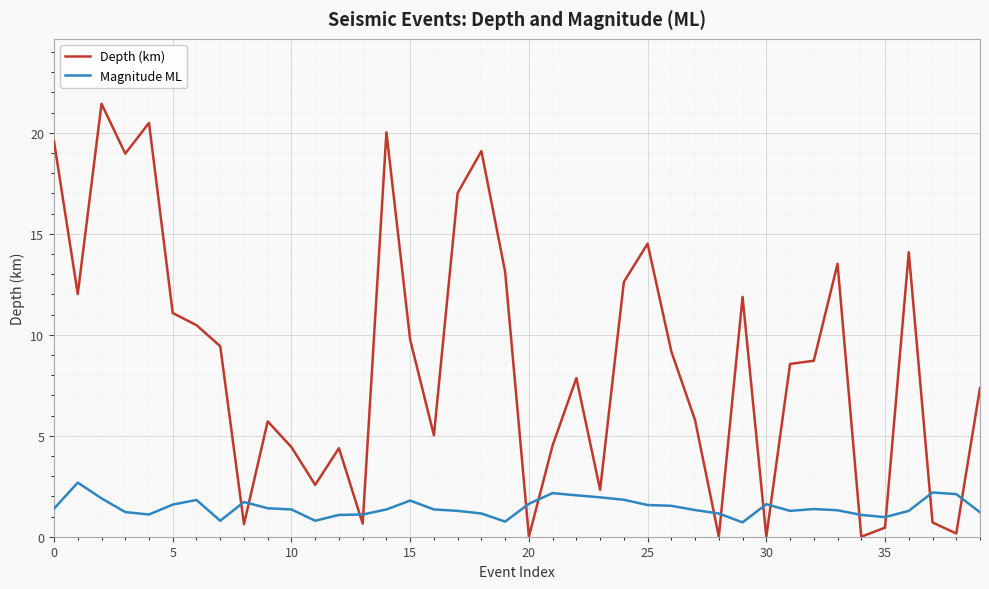

Which series ends up on top after the final intersection of Magnitude ML and Depth (km)?

Depth (km)